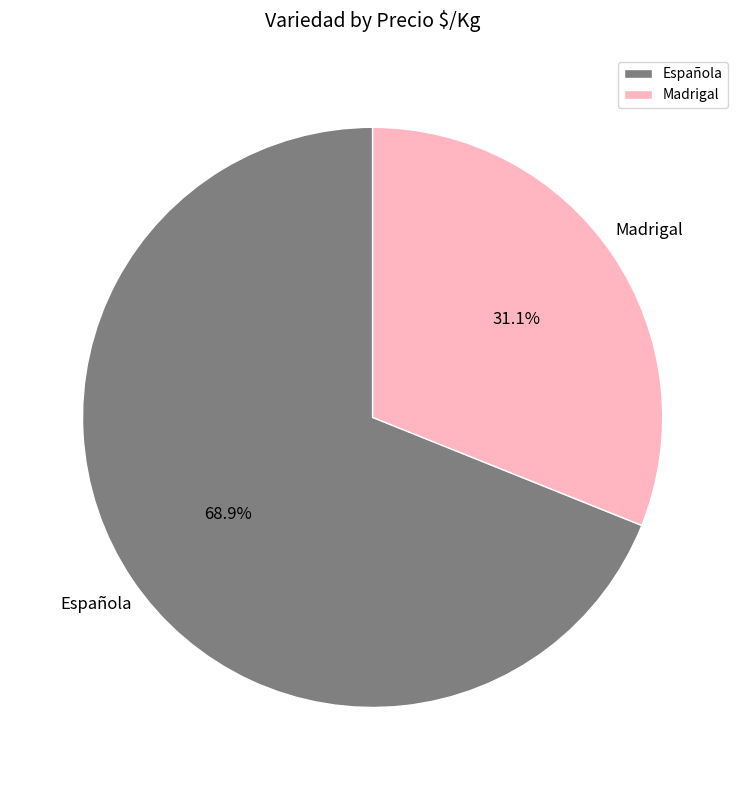

Approximately how many times larger is the value at Española compared to Madrigal?

2.2